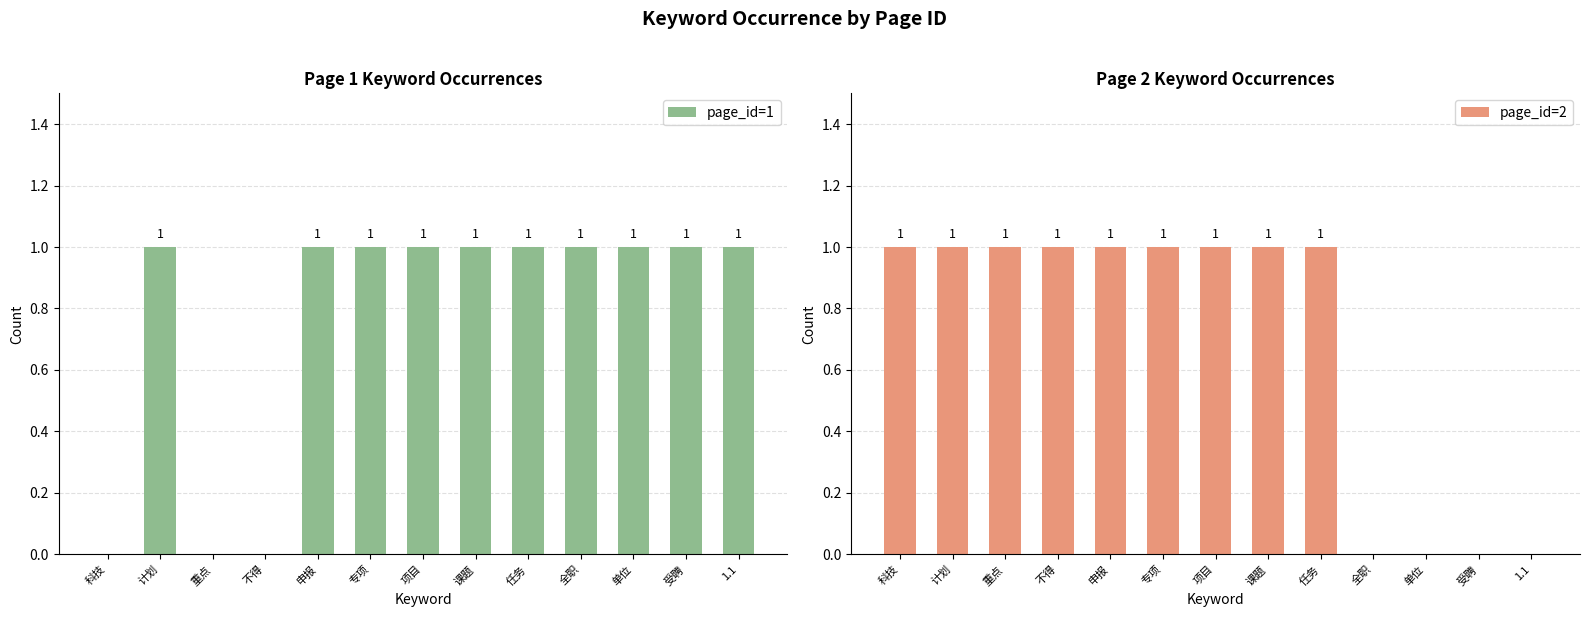

Which series changed the most between 科技 and 1.1?

page_id=1